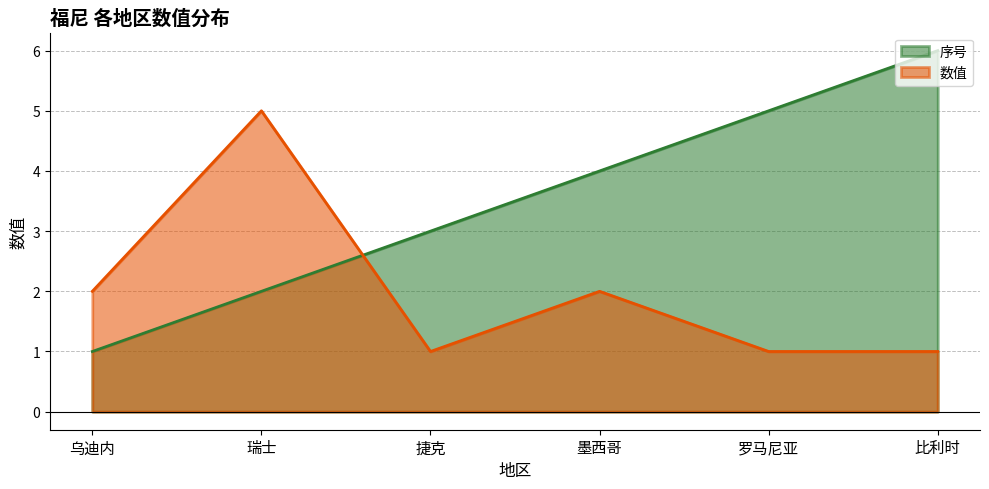

Does the chart display data point markers on the line(s)?

No